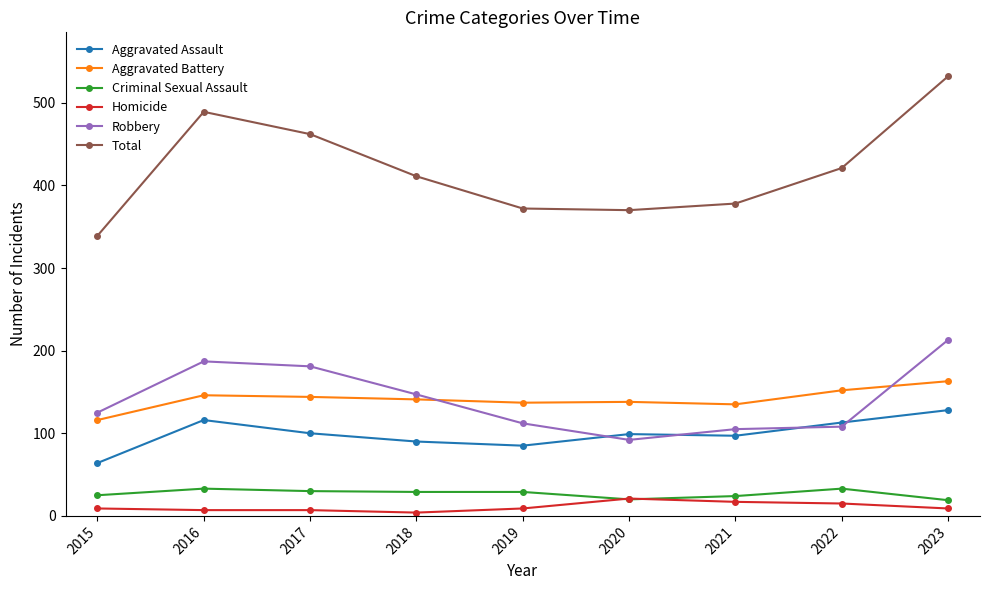

What is the difference between the maximum and minimum values in the Aggravated Assault series?

64